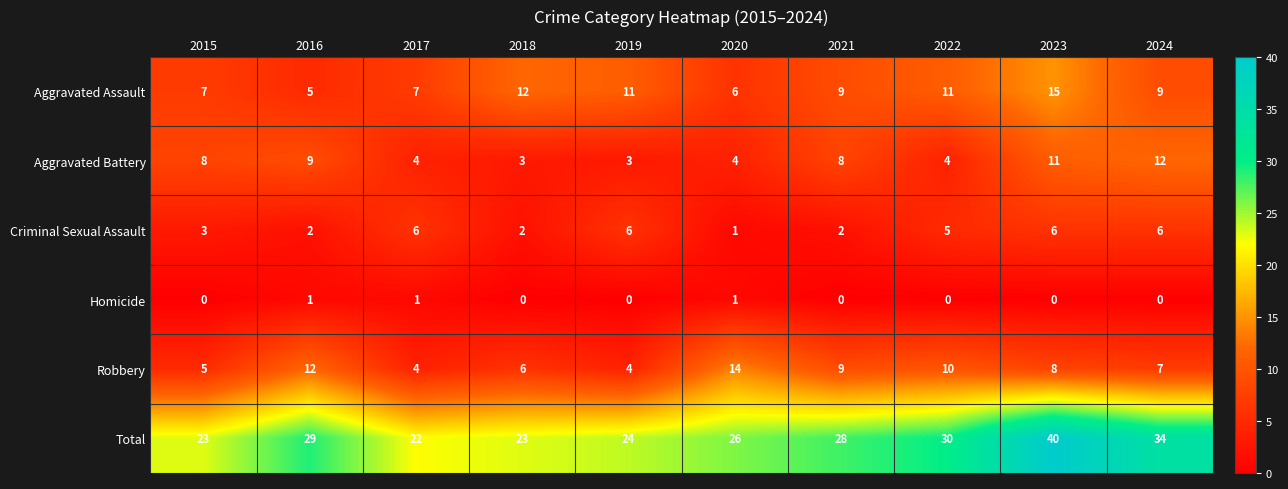

Count the number of categories in the chart.

10